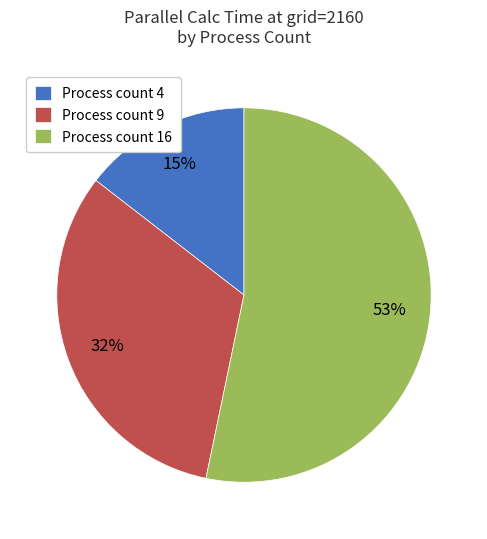

How many slices are in this pie chart?

3